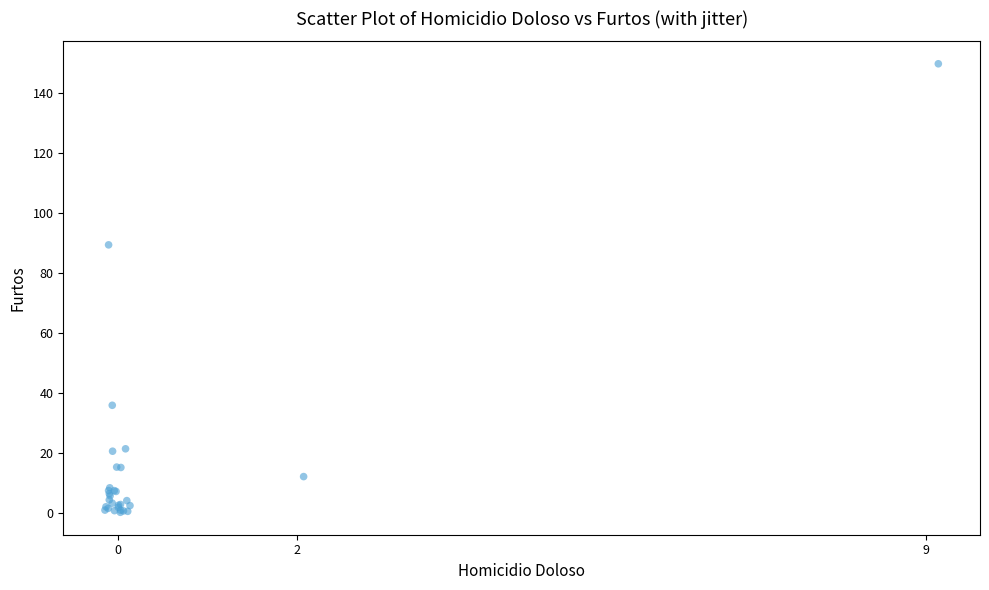

What Y value in the scatter plot is closest to 74?

89.4